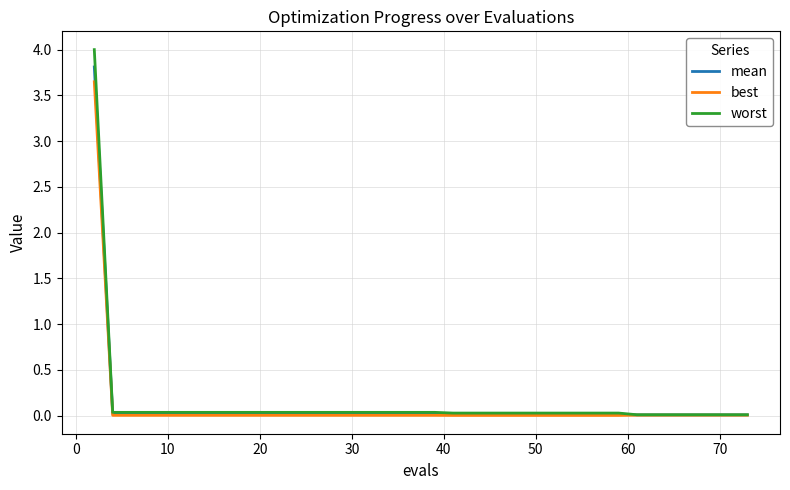

Is this an area chart (filled region under the line)?

No